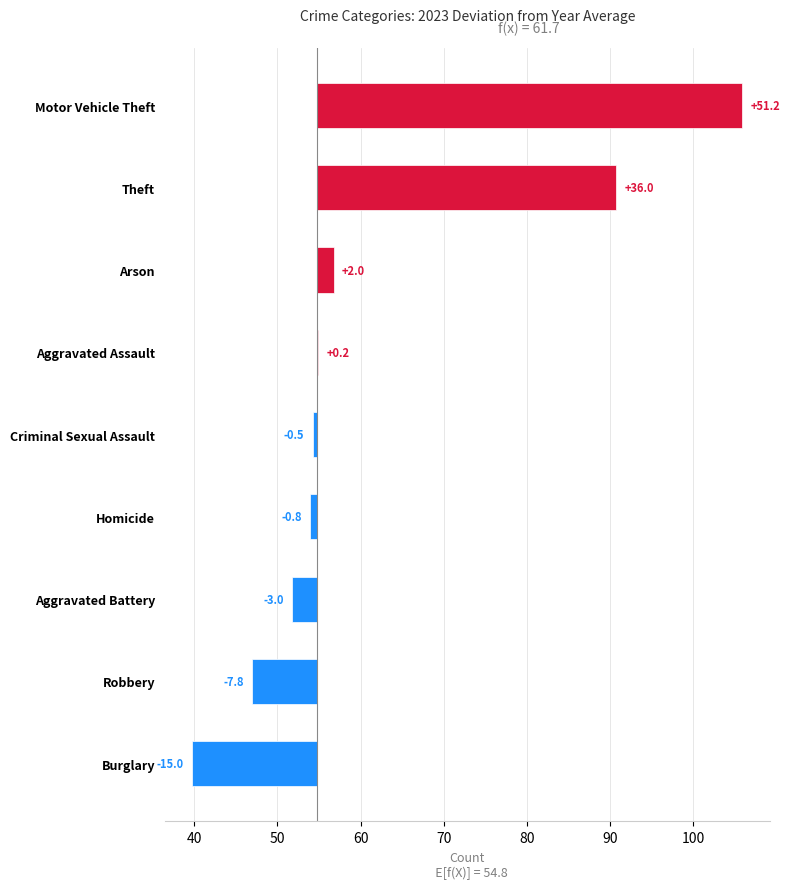

What is the value of the 4th bar from the left?

-0.8